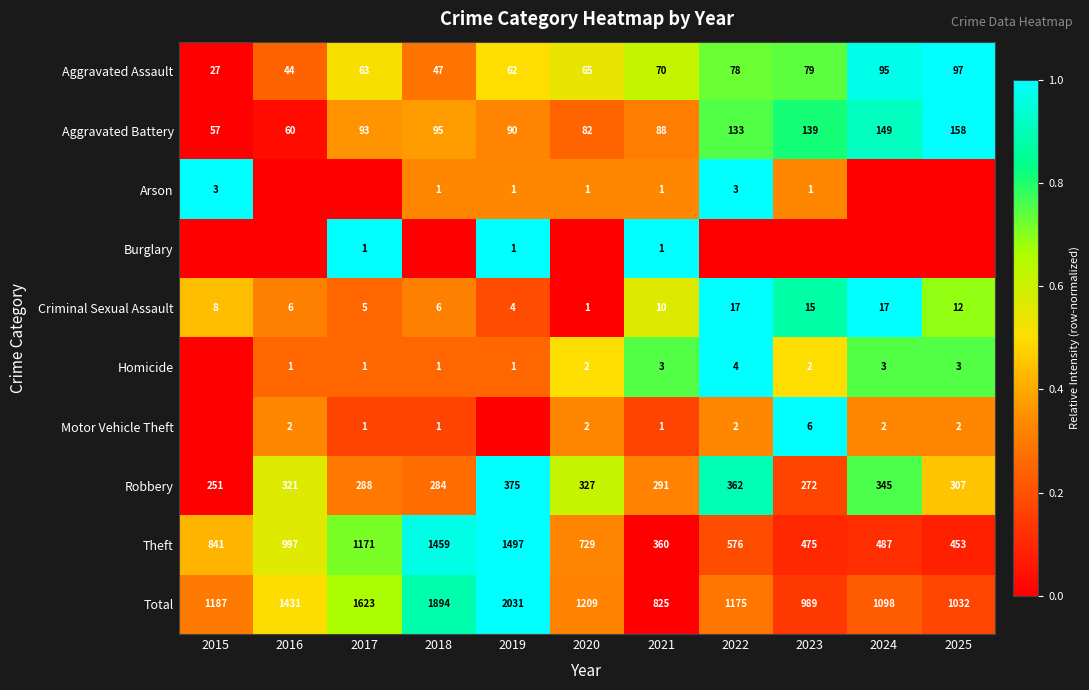

List the labels in order of Aggravated Battery value, smallest first.

2015, 2016, 2020, 2021, 2019, 2017, 2018, 2022, 2023, 2024, 2025